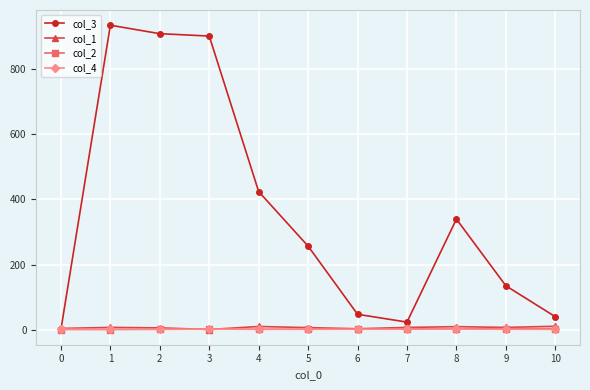

What are all the series names shown in the legend?

col_3, col_1, col_2, col_4